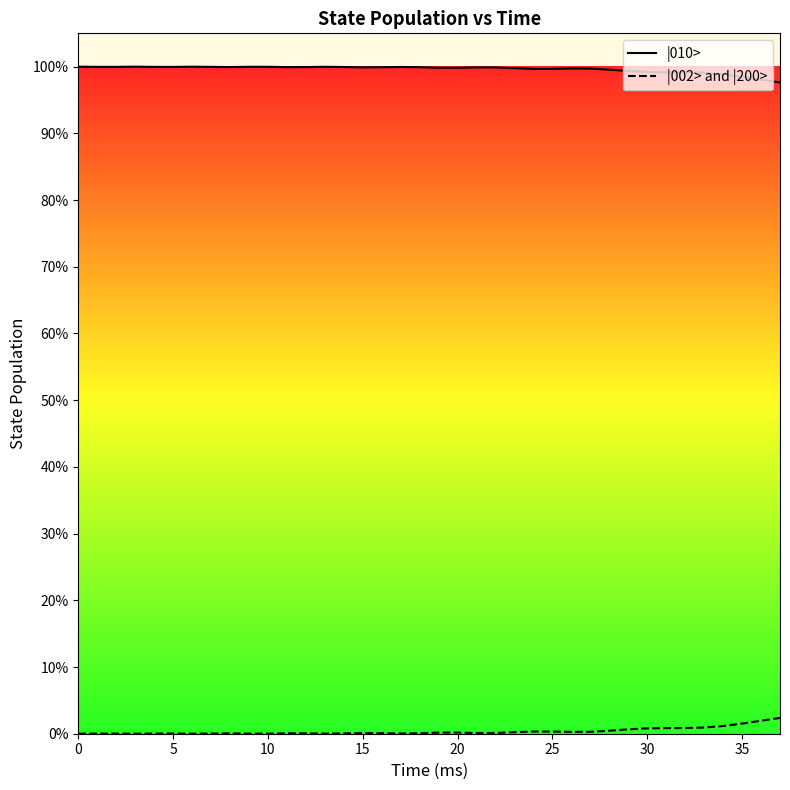

What is the difference between the highest and lowest values at 35?

1.0